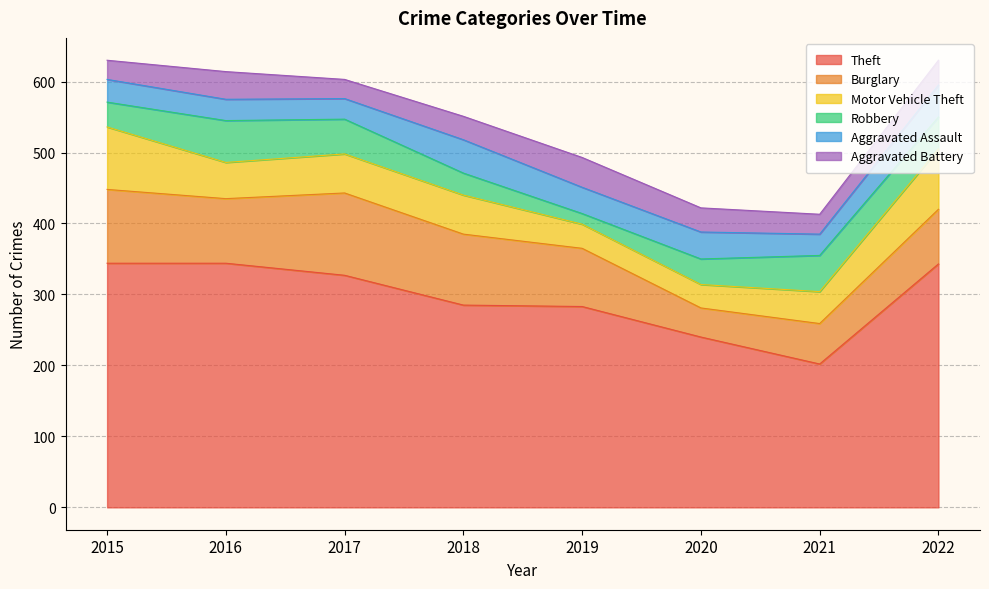

Is it true that Theft equals 370 at 2020?

False